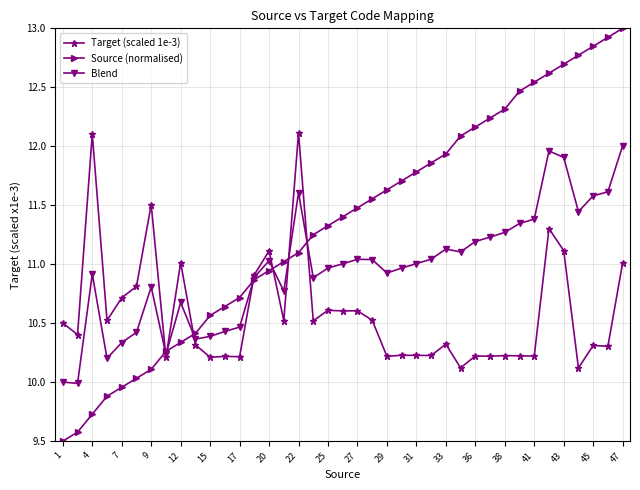

True or false: Target (scaled 1e-3) has more than 1 points higher than both neighbors.

True